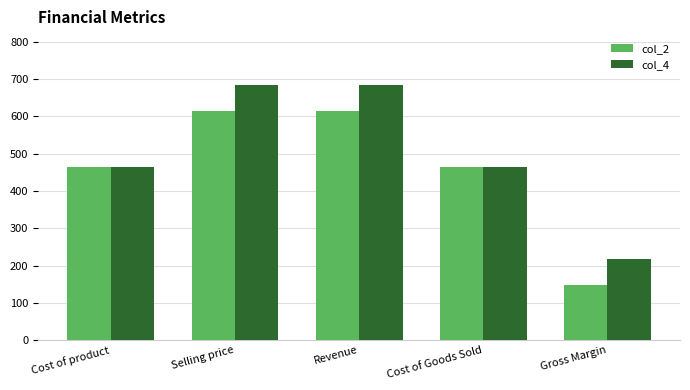

Reading left to right, what are all the values shown in this chart?

col_2: Cost of product=465.0	Selling price=614.0	Revenue=614.0	Cost of Goods Sold=465.0	Gross Margin=149.0
col_4: Cost of product=465.0	Selling price=683.8	Revenue=683.8	Cost of Goods Sold=465.0	Gross Margin=218.8